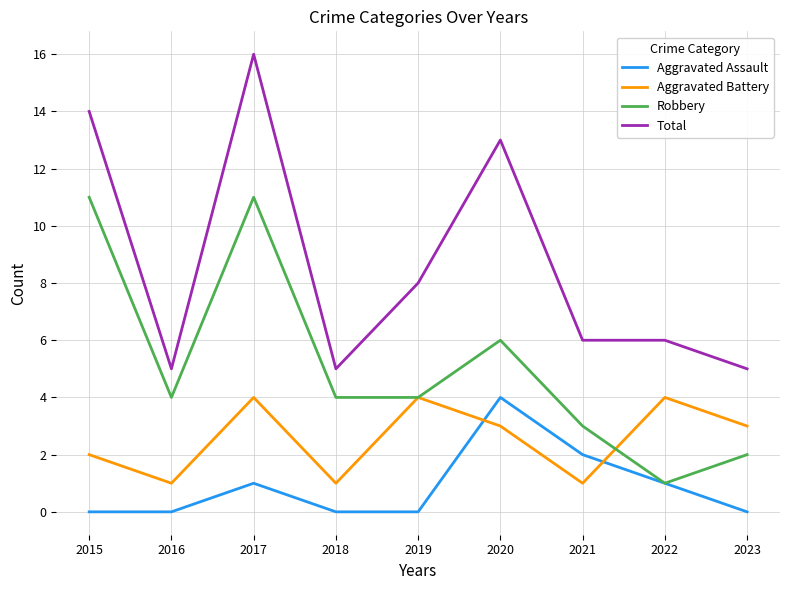

At which category is the sum across all series the highest?

2017